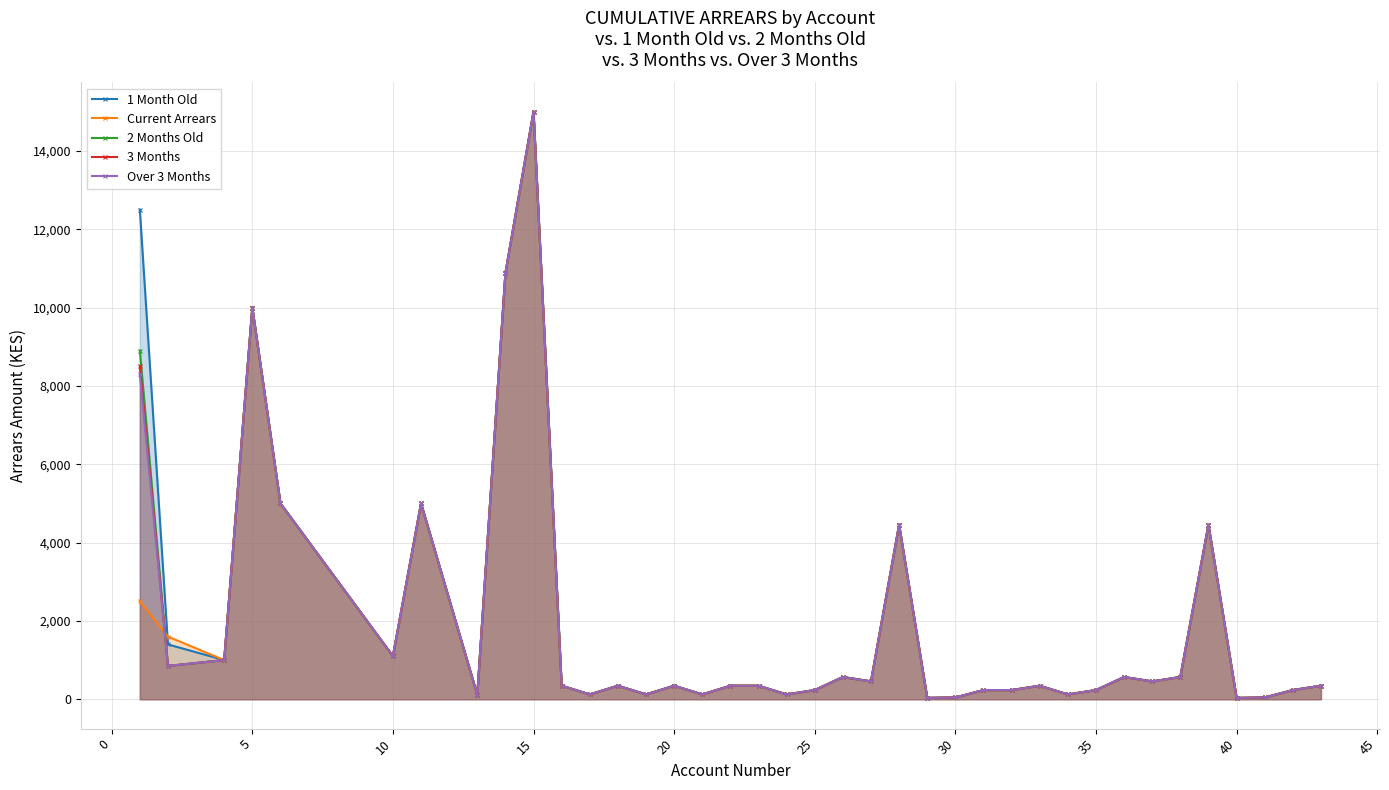

How many times do Current Arrears and 2 Months Old cross each other?

1